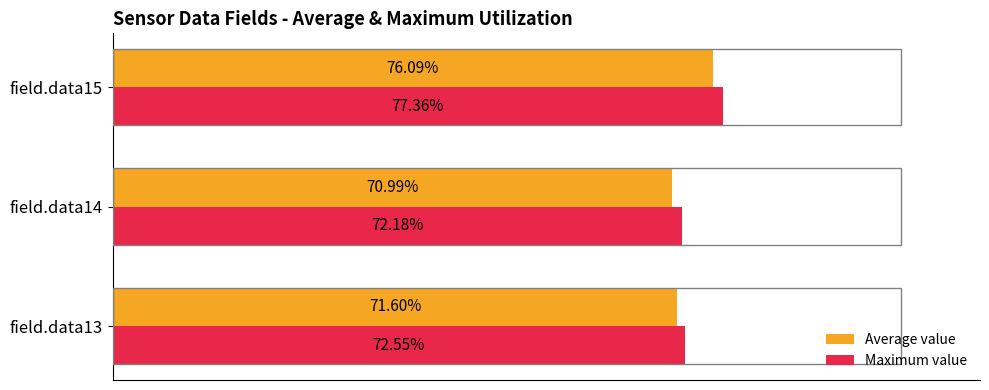

Between field.data14 and field.data15, which series saw the biggest shift?

Maximum value